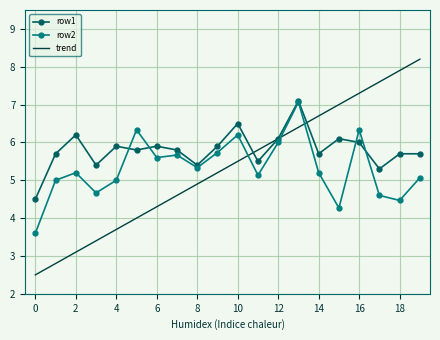

Reading left to right, transcribe all the data shown in this chart.

row1: 4.5	5.7	6.2	5.4	5.9	5.8	5.9	5.8	5.4	5.9	6.5	5.5	6.1	7.1	5.7	6.1	6.0	5.3	5.7	5.7
row2: 3.6	5.0	5.2	4.7	5.0	6.3	5.6	5.7	5.3	5.7	6.2	5.1	6.0	7.1	5.2	4.3	6.3	4.6	4.5	5.1
trend: 2.5	2.8	3.1	3.4	3.7	4.0	4.3	4.6	4.9	5.2	5.5	5.8	6.1	6.4	6.7	7.0	7.3	7.6	7.9	8.2